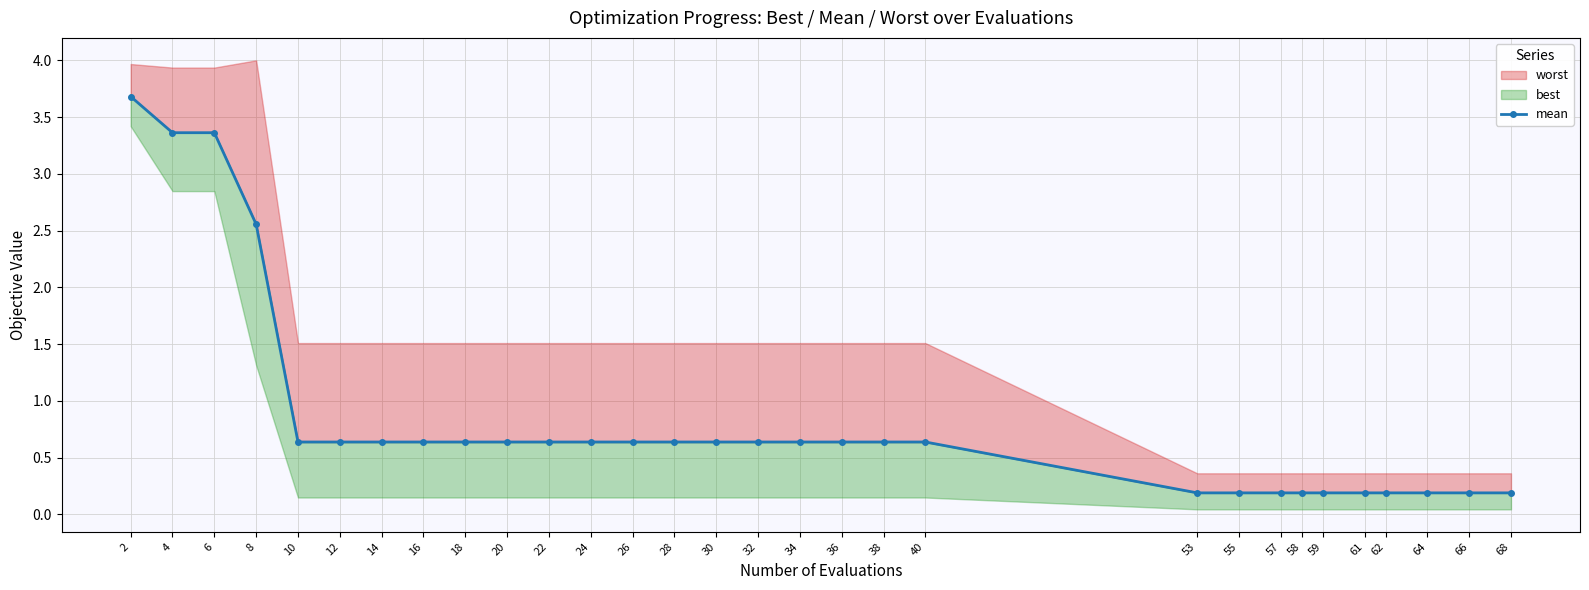

True or false: the data shows 0.2 at 62.

True